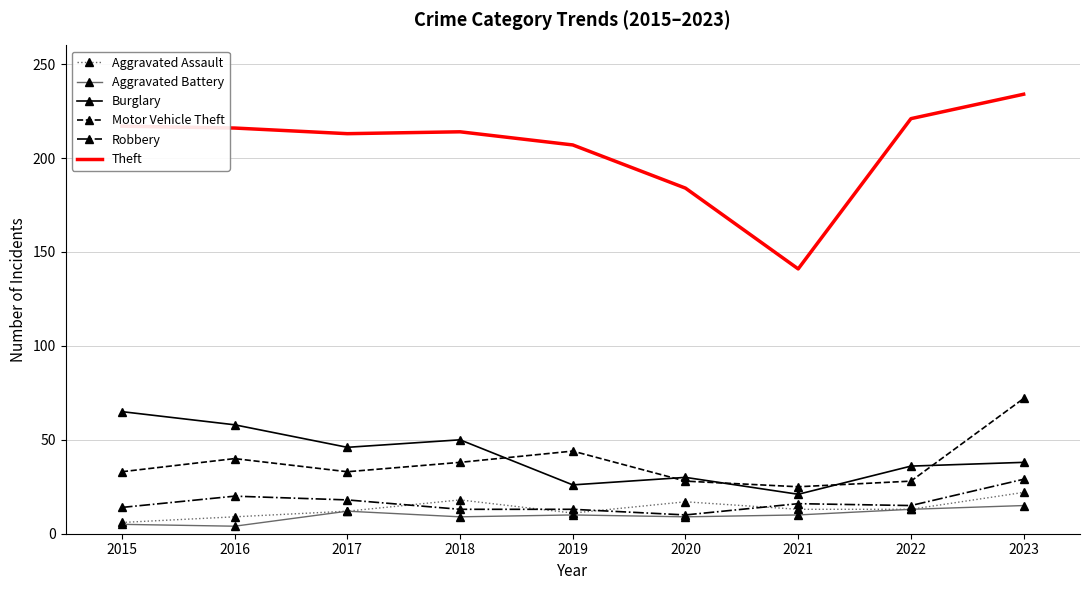

What are all the series names shown in the legend?

Aggravated Assault, Aggravated Battery, Burglary, Motor Vehicle Theft, Robbery, Theft